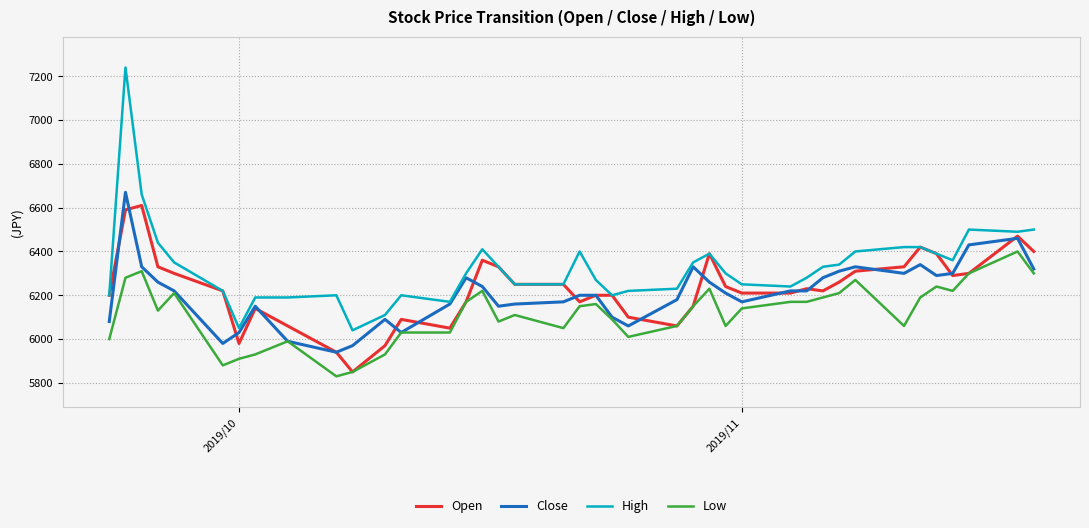

What is the smallest value displayed?

5830